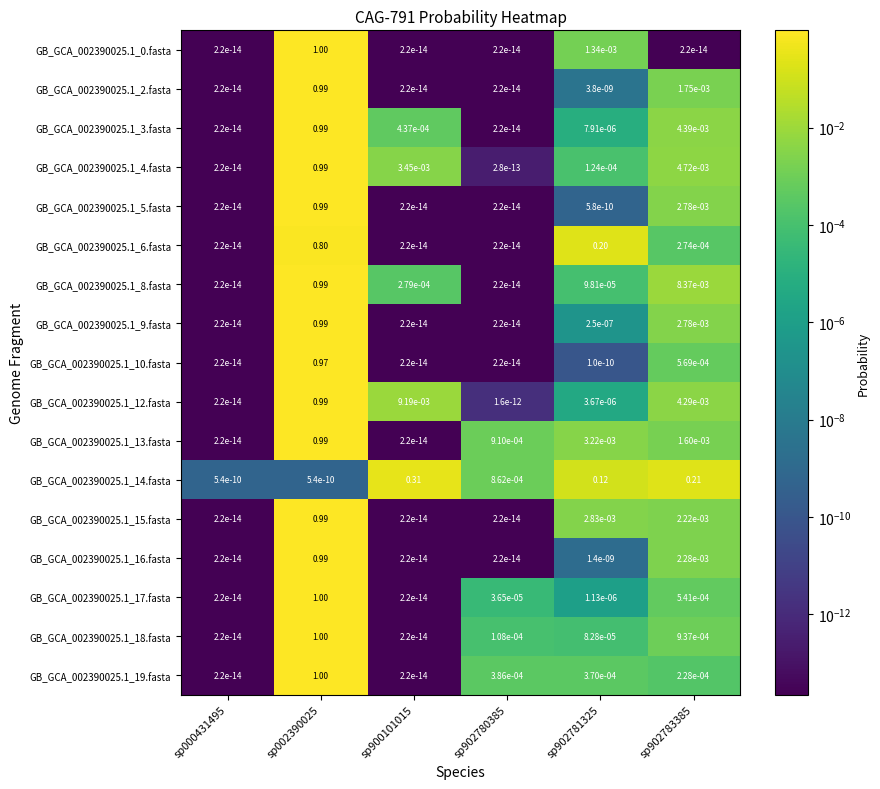

Is the value of GB_GCA_002390025.1_2.fasta at sp002390025 greater than the value of GB_GCA_002390025.1_14.fasta at sp000431495?

Yes